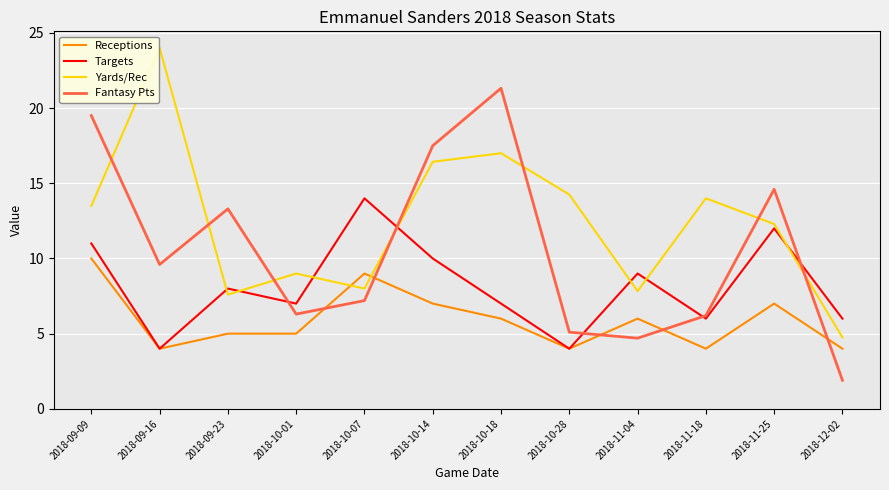

Does the chart display data point markers on the line(s)?

No